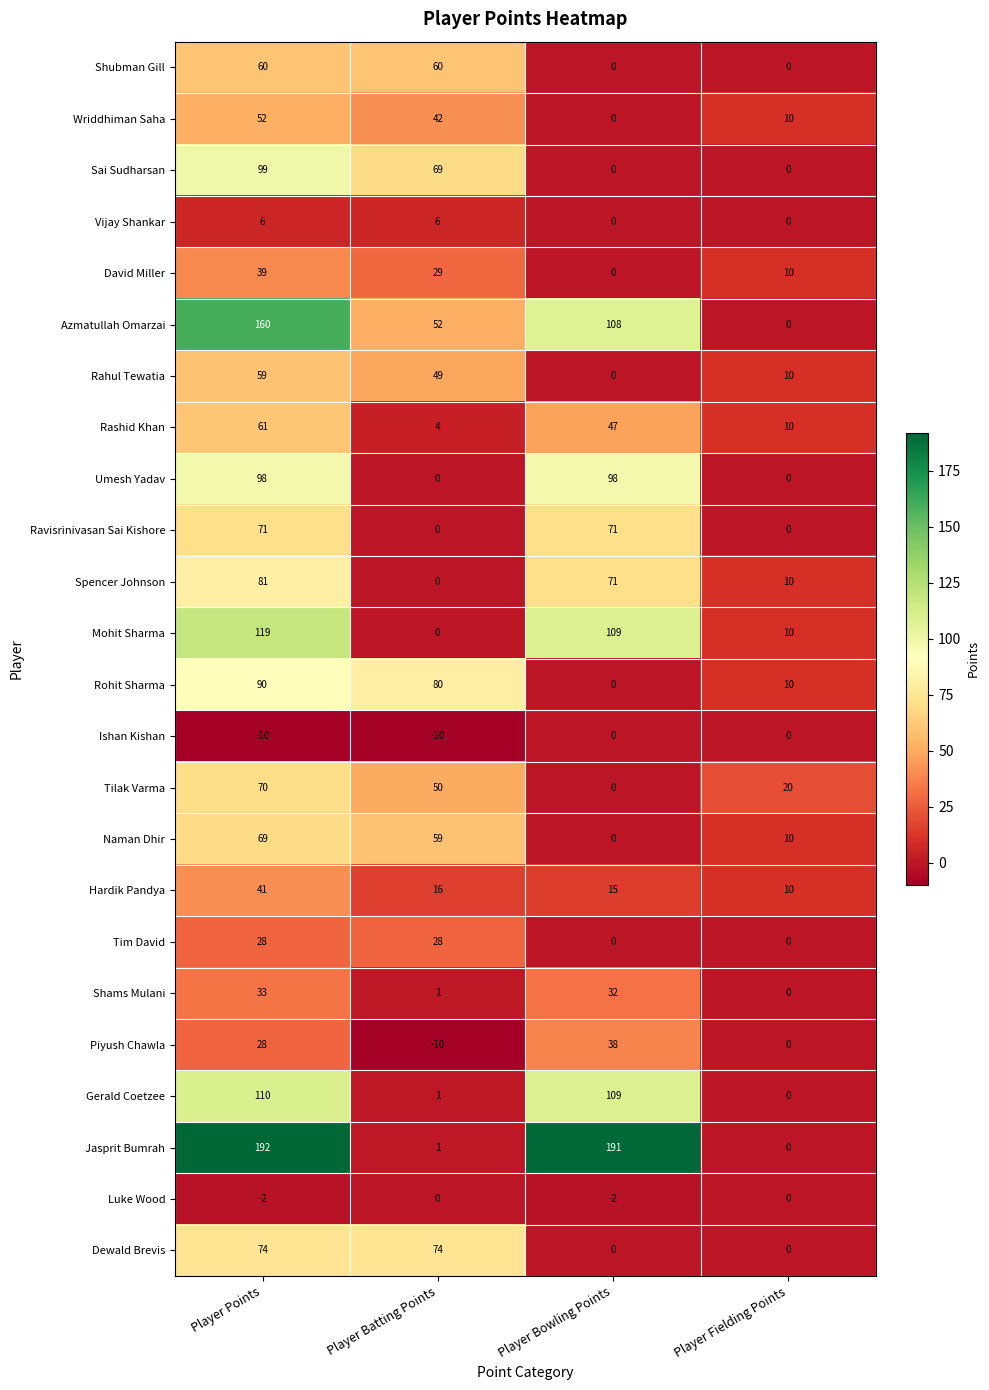

What is the difference between the highest and lowest values at Player Fielding Points?

20